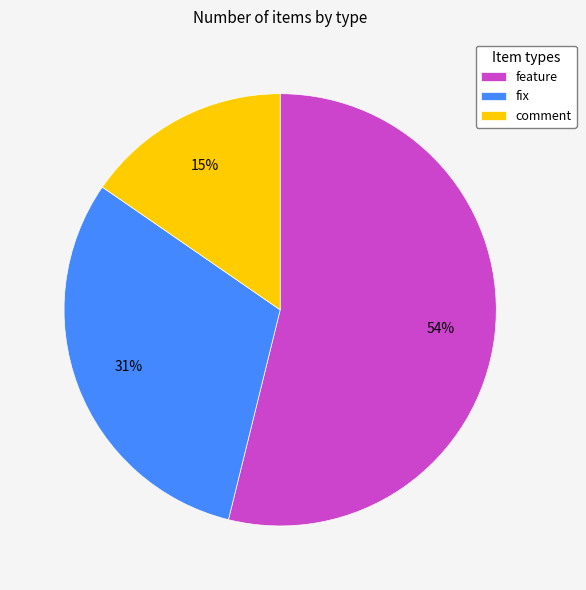

What is the ratio of the value at comment to the value at feature?

0.3